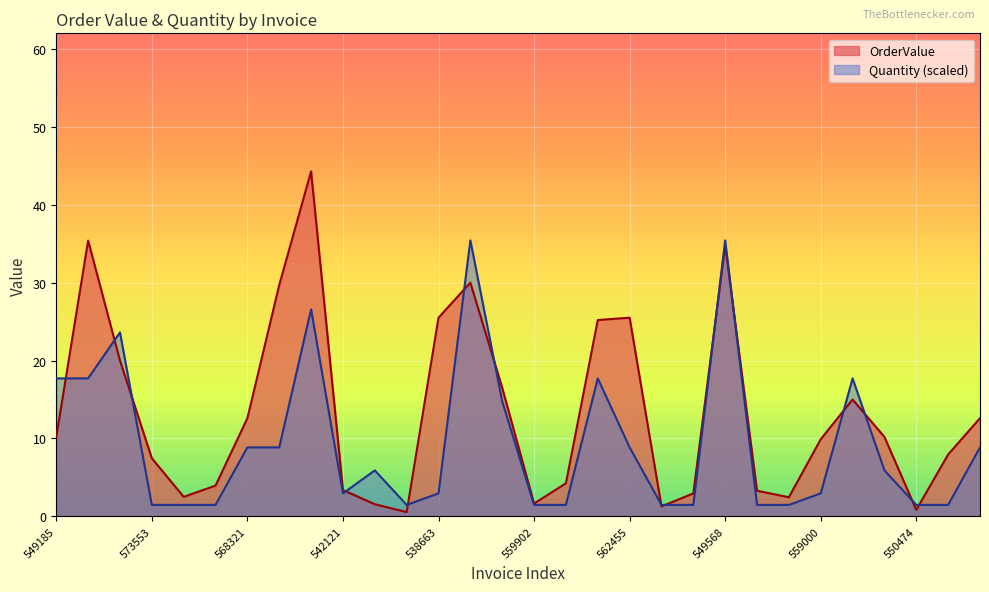

What is the label of the 30th point from the left?

545906